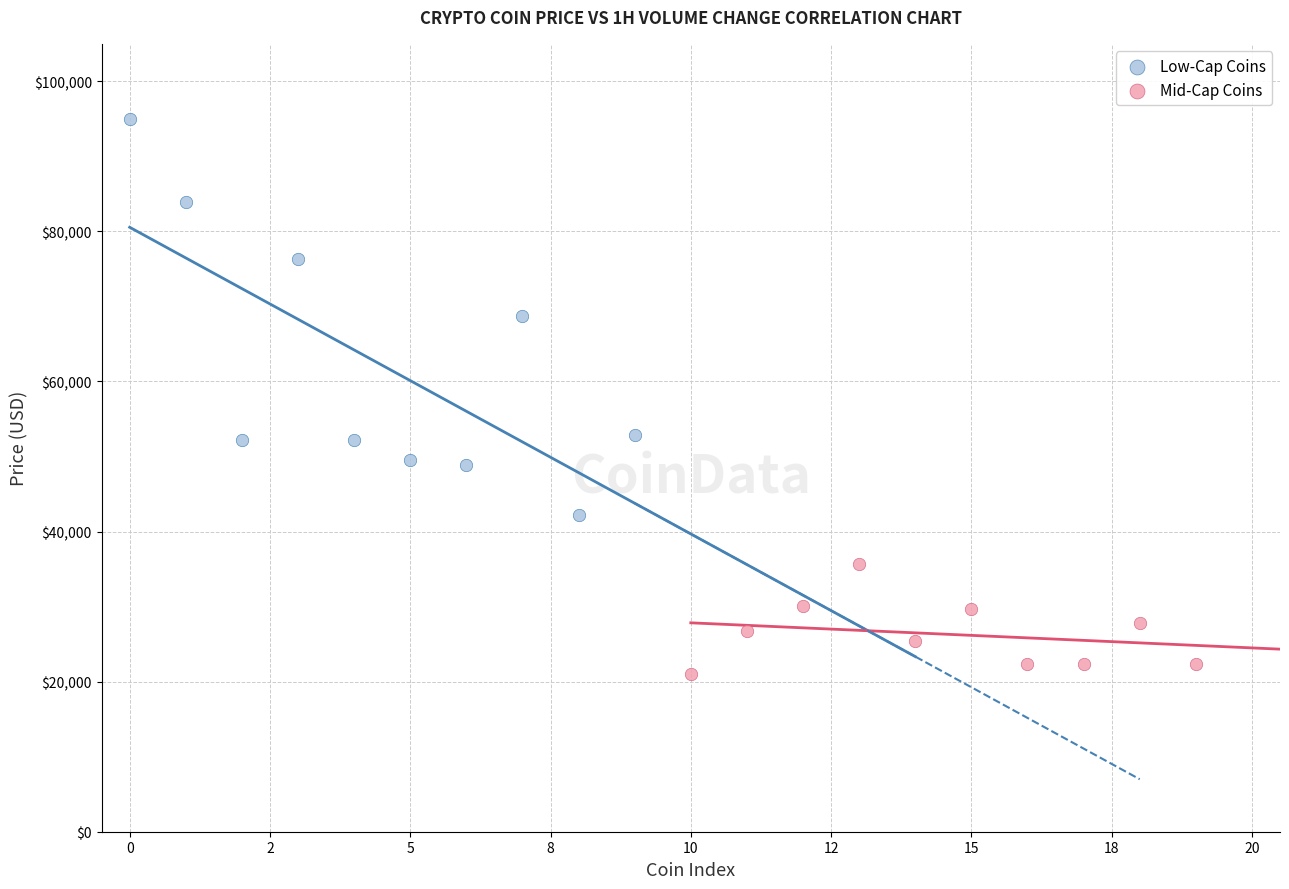

Which series reaches the maximum Y coordinate?

Low-Cap Coins